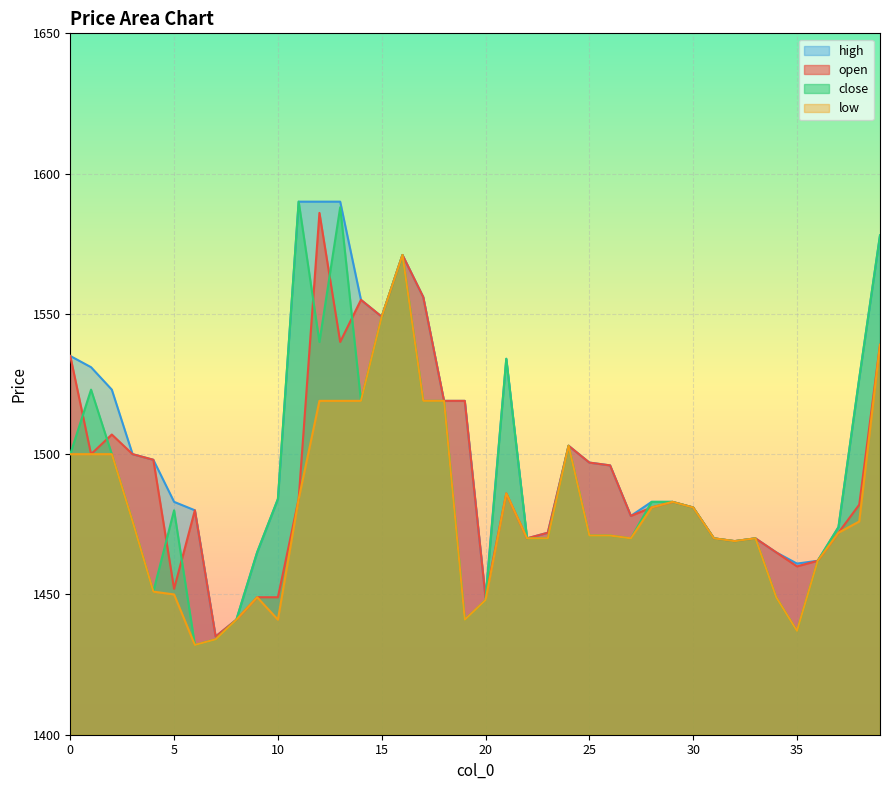

True or false: close and high intersect in this chart.

False